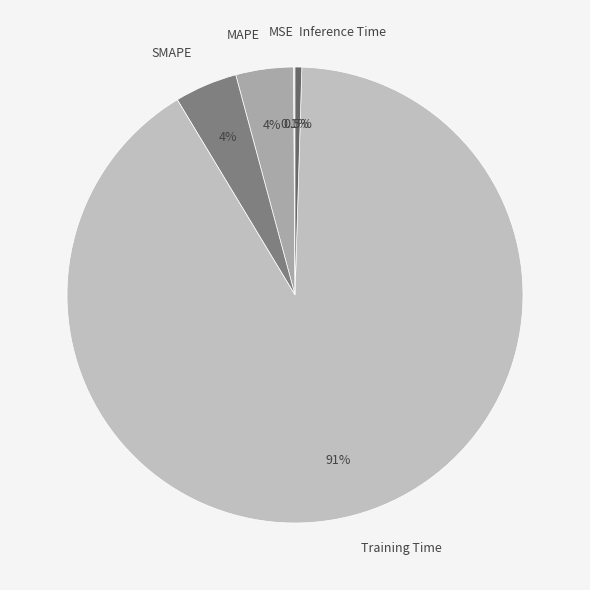

Between SMAPE and Training Time, which is larger?

Training Time